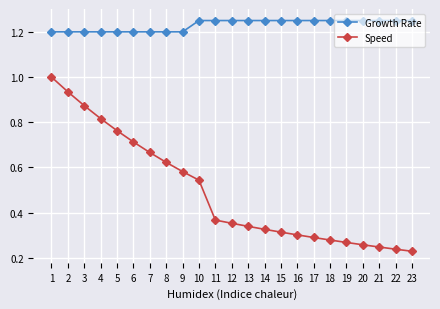

True or false: Speed has more than 0 interior local peaks.

False